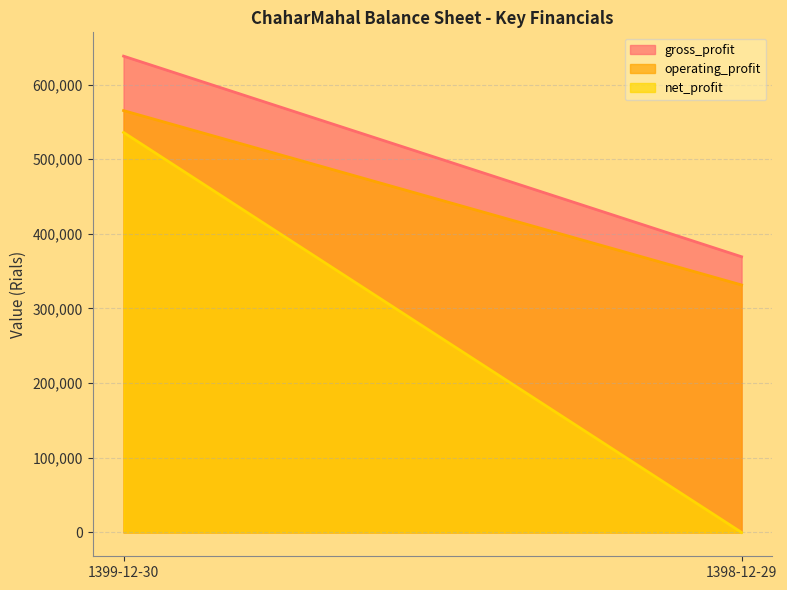

At which category is the sum across all series the highest?

1399-12-30